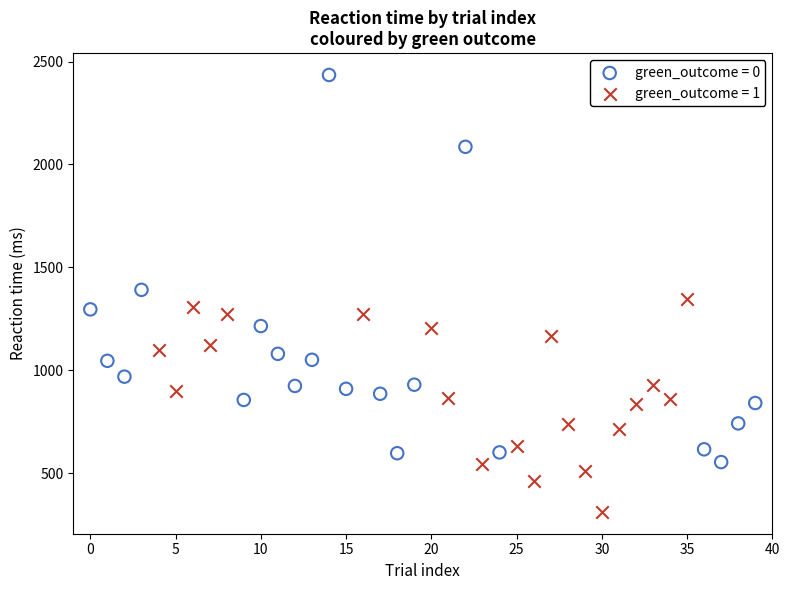

Which series reaches the minimum Y coordinate?

green_outcome = 1